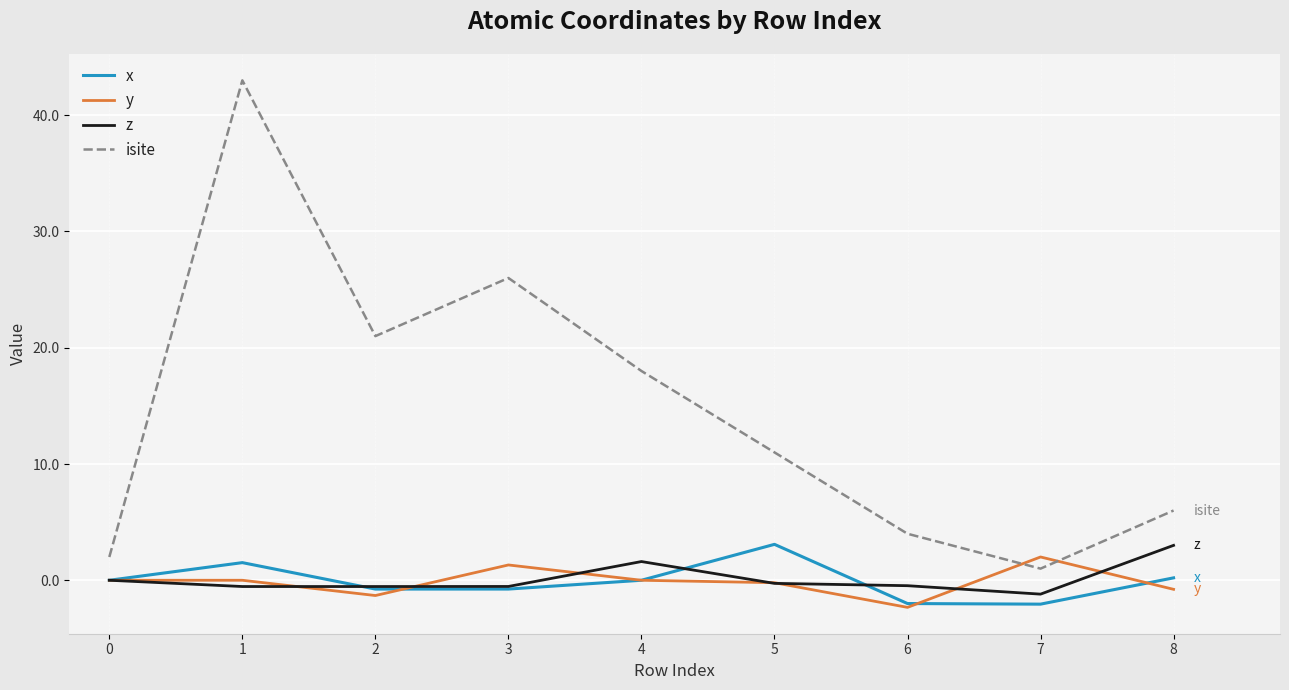

Rank the series at 8 from lowest to highest value.

y, x, z, isite